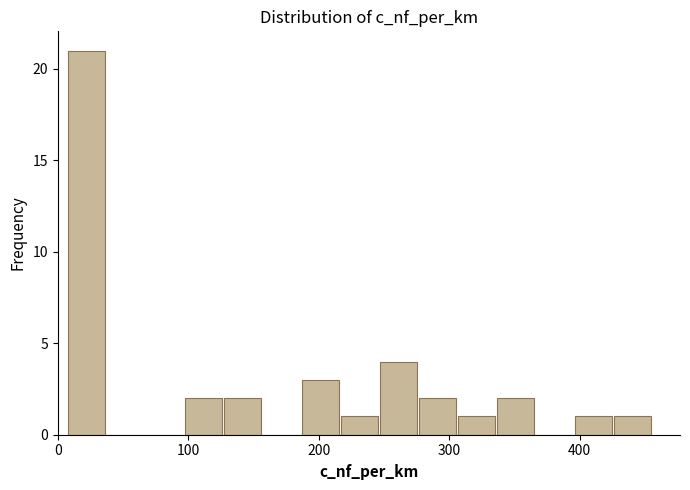

Read against the x-axis, roughly where is the centre of the tallest bar?

20